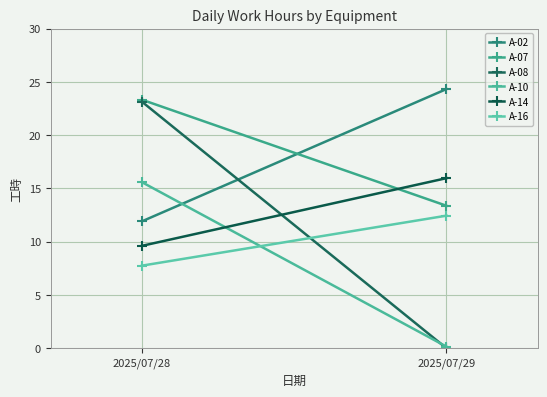

At which category is the sum across all series the highest?

2025/07/28